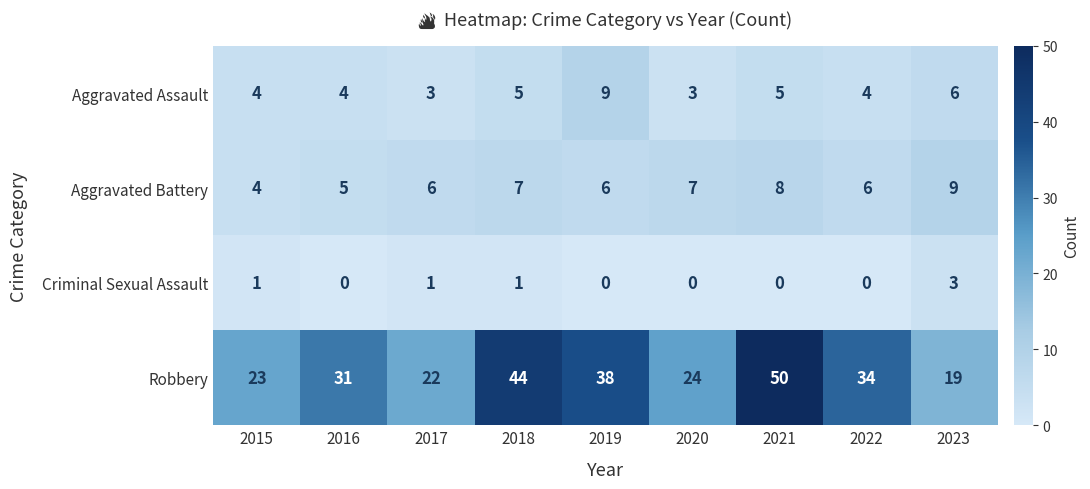

True or false: Aggravated Battery has a value of 9 at 2023.

True